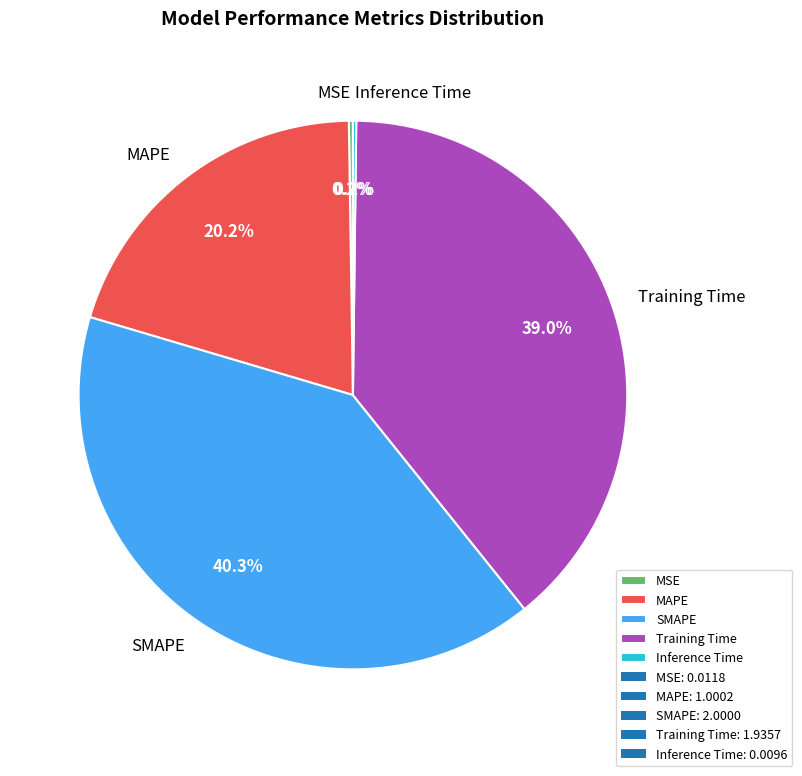

Is there a majority slice in this chart?

No